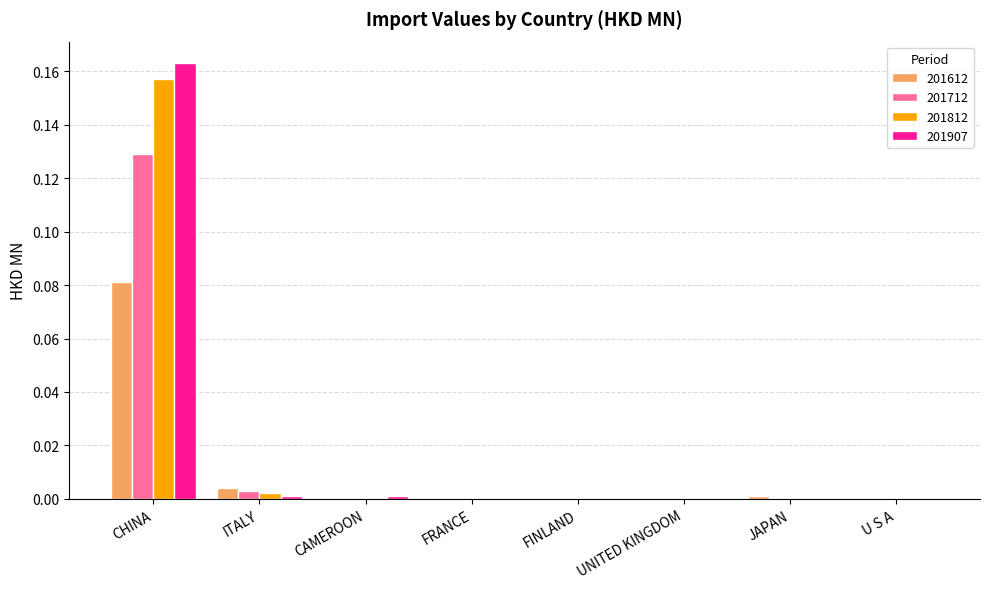

Between CHINA and UNITED KINGDOM, which series saw the biggest shift?

201907